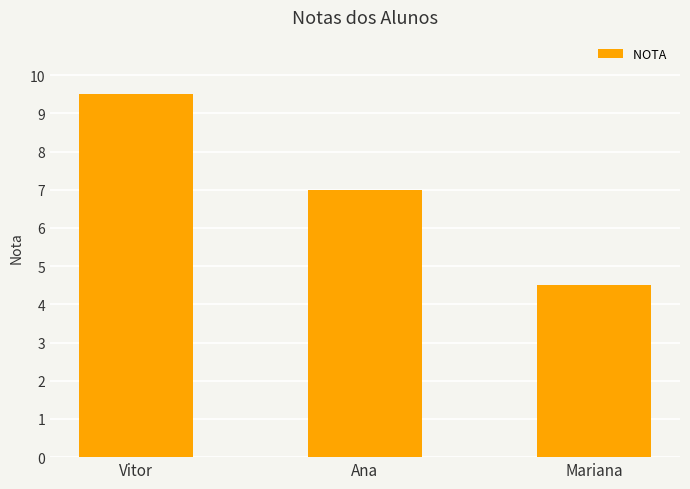

What is the label of the 2nd bar from the left?

Ana